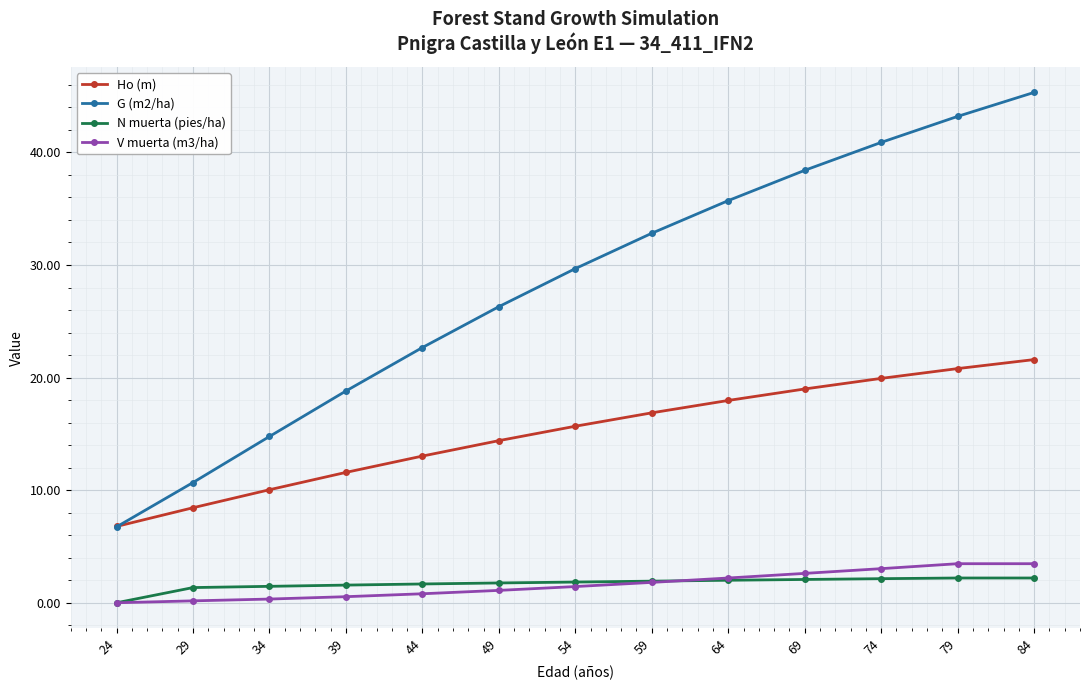

Which series has the widest spread of values?

G (m2/ha)